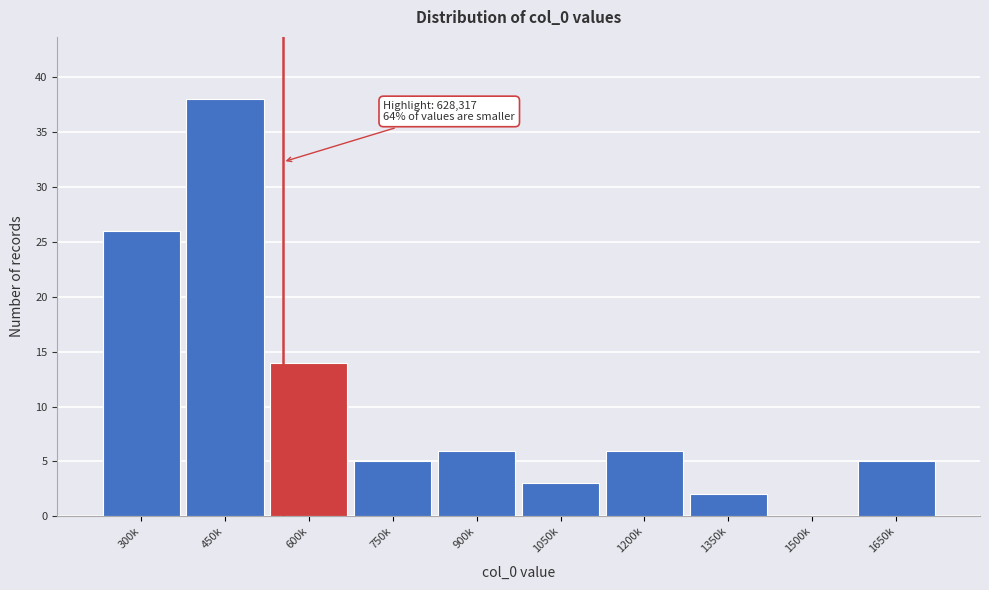

Reading right to left, list all the values displayed in this chart.

1650k=5	1500k=0	1350k=2	1200k=6	1050k=3	900k=6	750k=5	600k=14	450k=38	300k=26